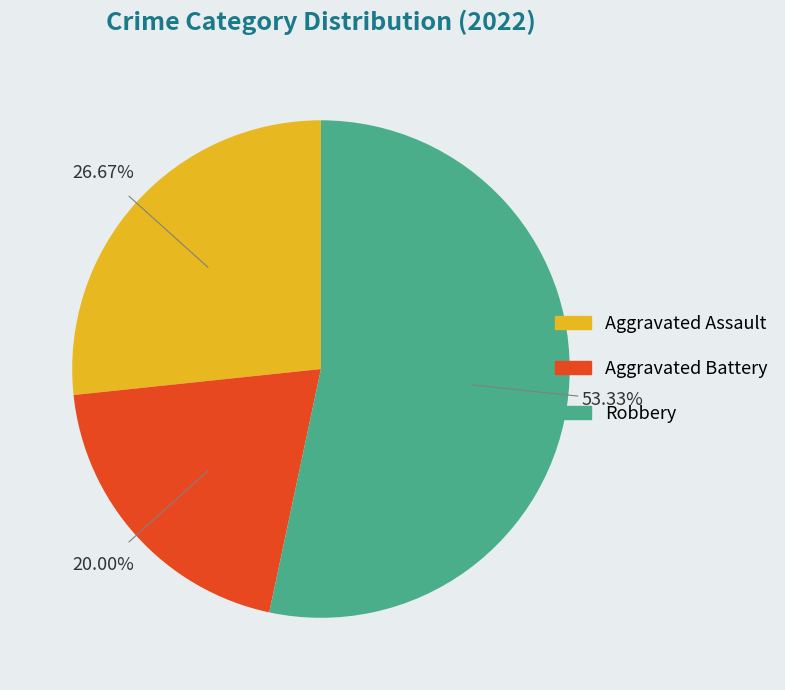

Is there any slice that represents more than half of the pie?

Yes